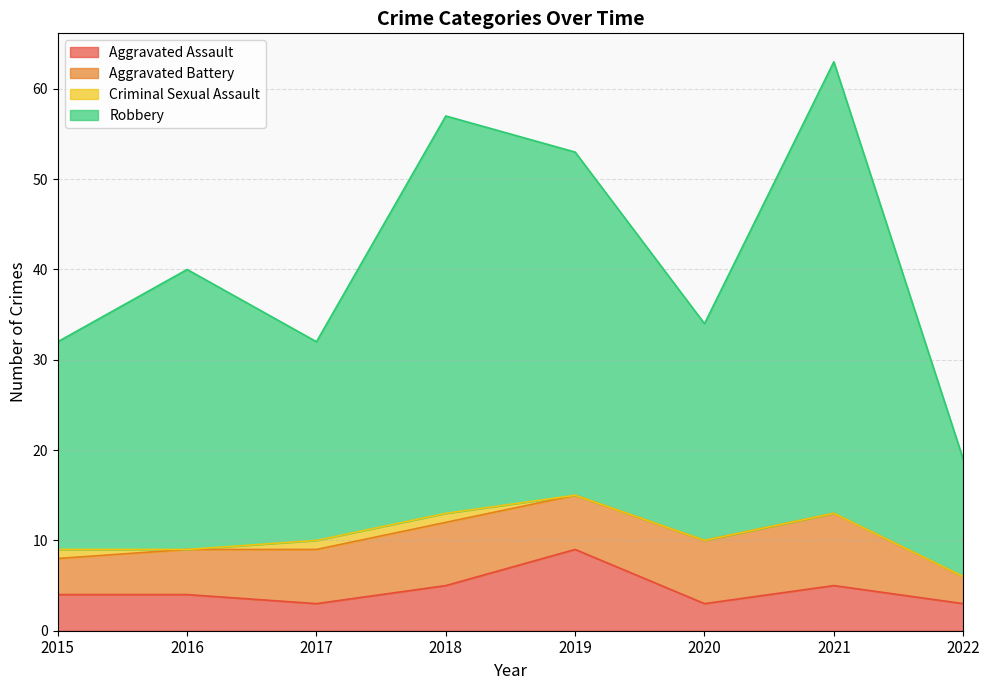

What is the total value across all series at 2016?

40